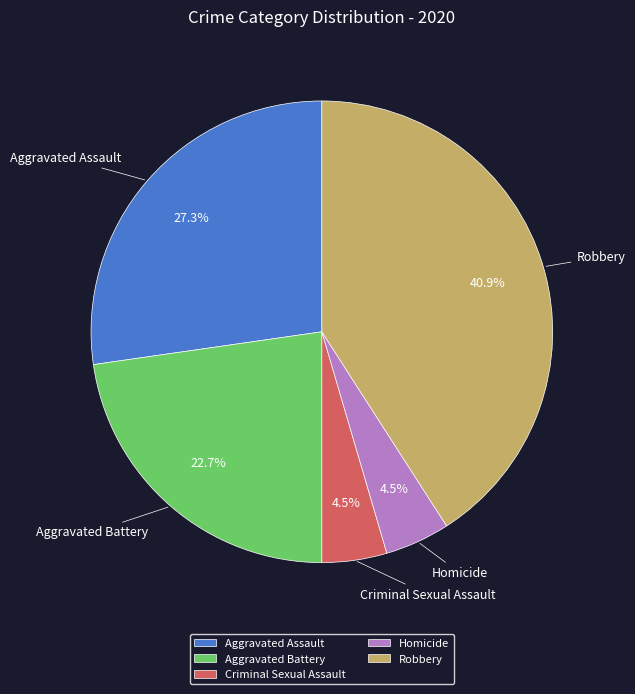

The Robbery slice represents 56% of the pie. True or false?

False